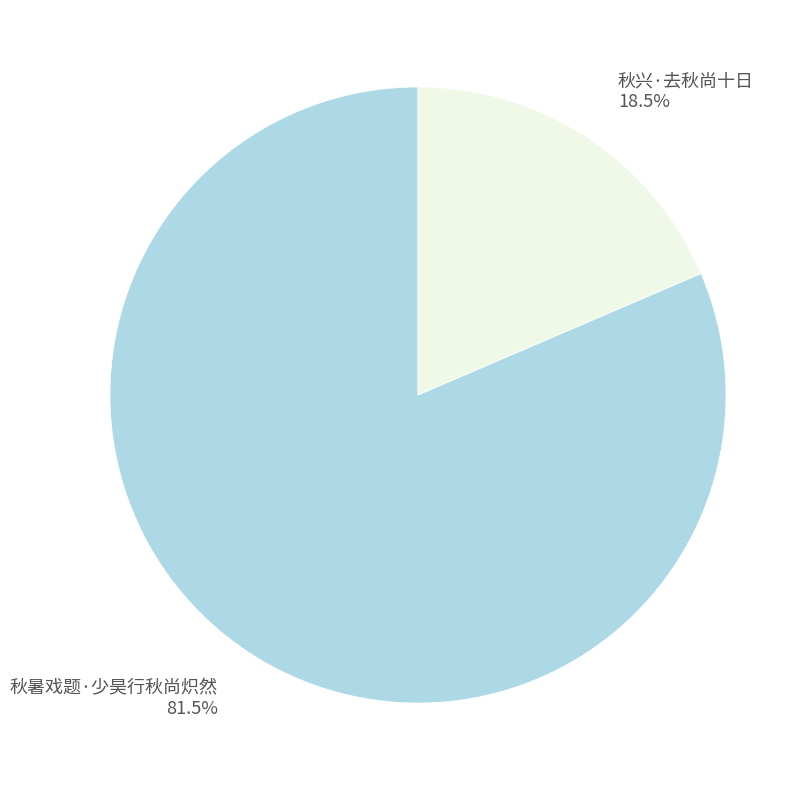

Count the number of slices in the pie.

2